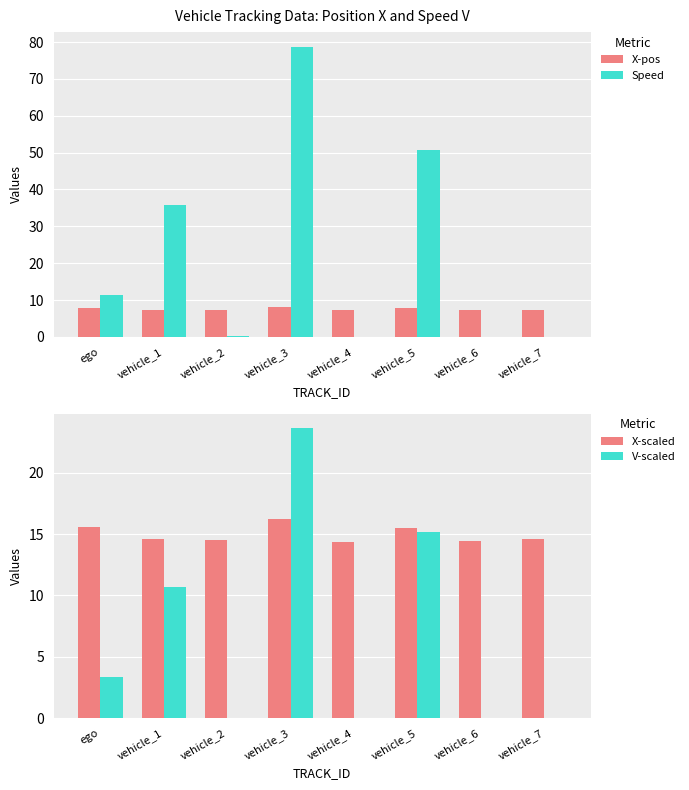

Which series has the widest spread of values?

Speed